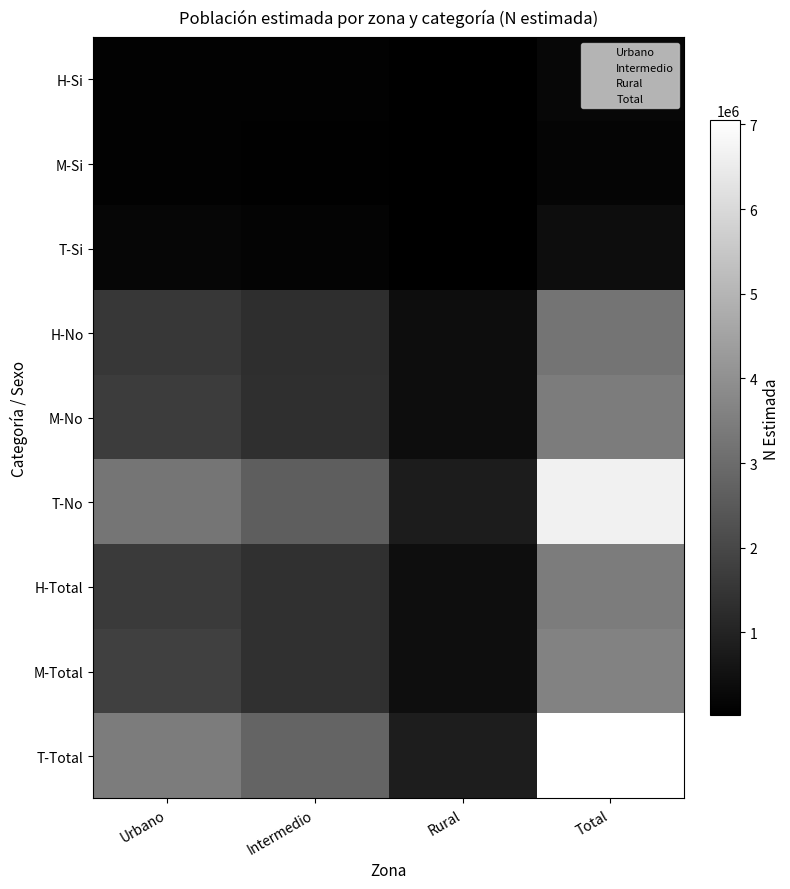

Rank the series by their maximum value, from highest to lowest.

T-Total, T-No, M-Total, H-Total, M-No, H-No, T-Si, H-Si, M-Si